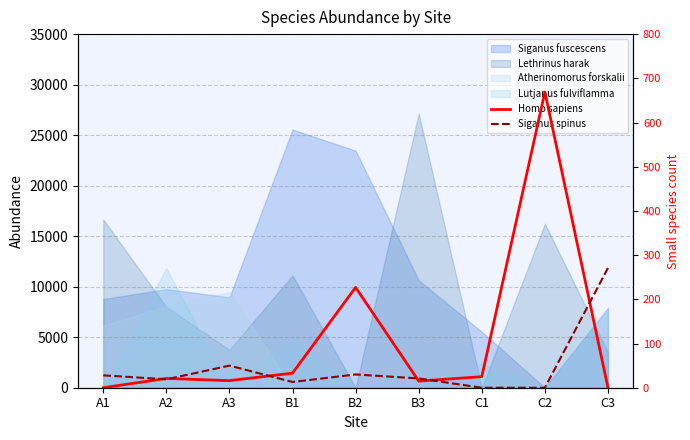

What is the value of the Homo sapiens point at the 4th from the left?

33